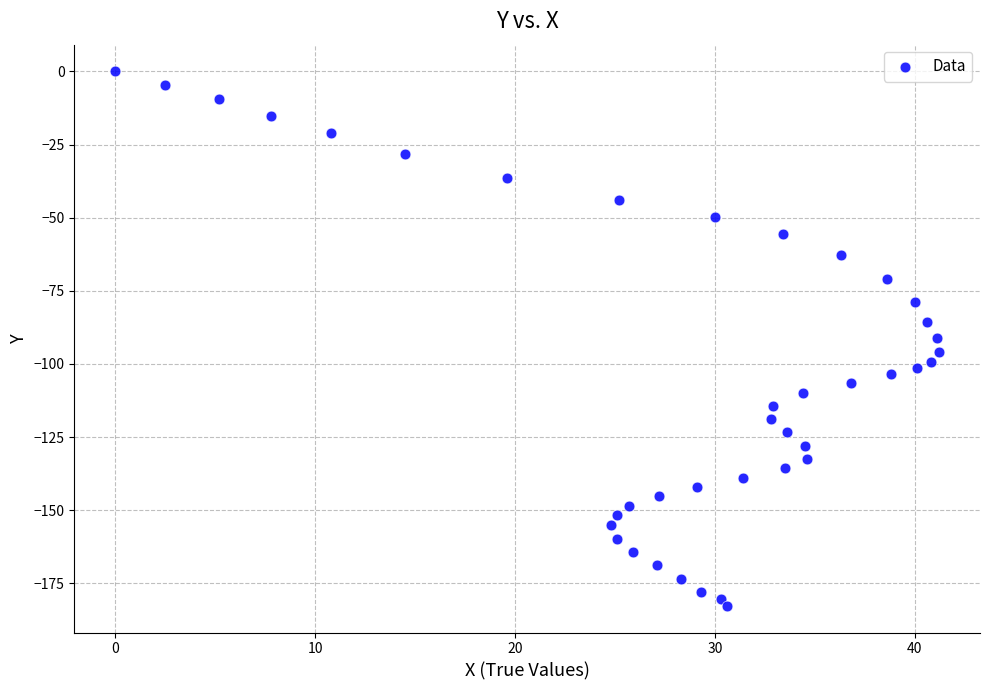

What is the range of Y values (max minus min)?

182.7